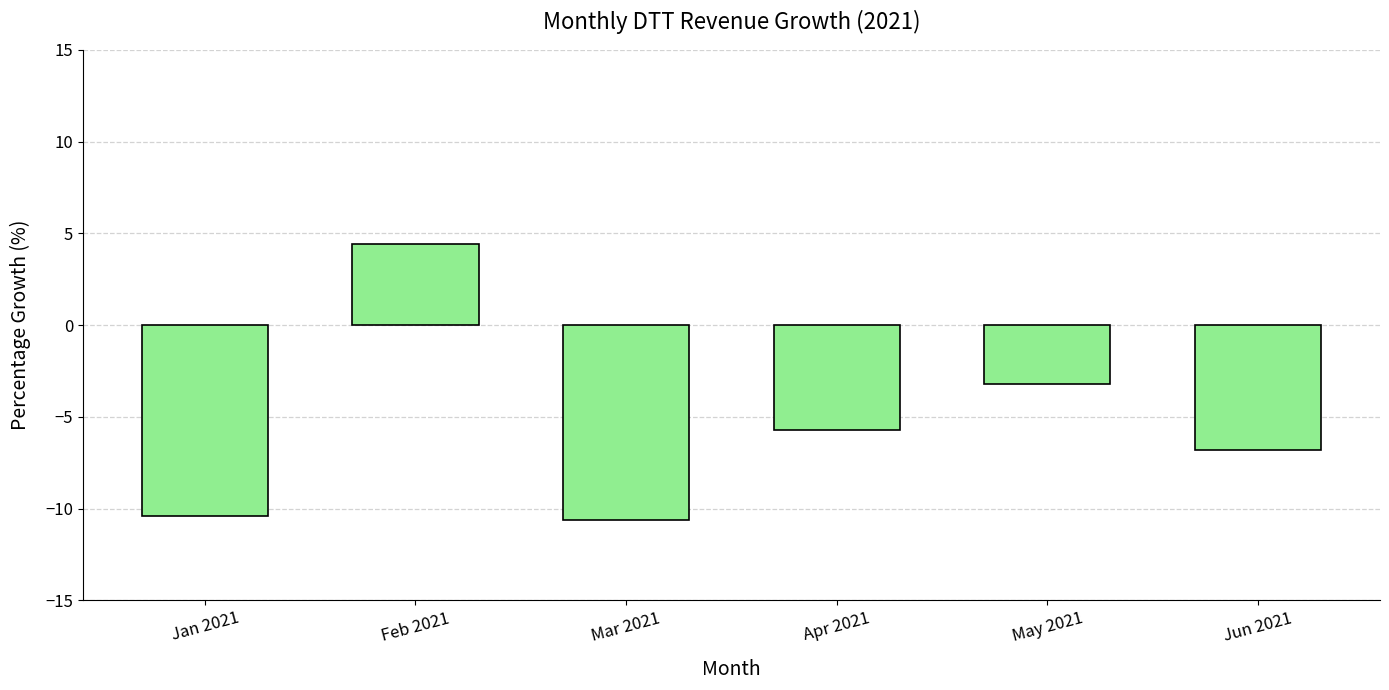

What position from the left is Apr 2021?

4